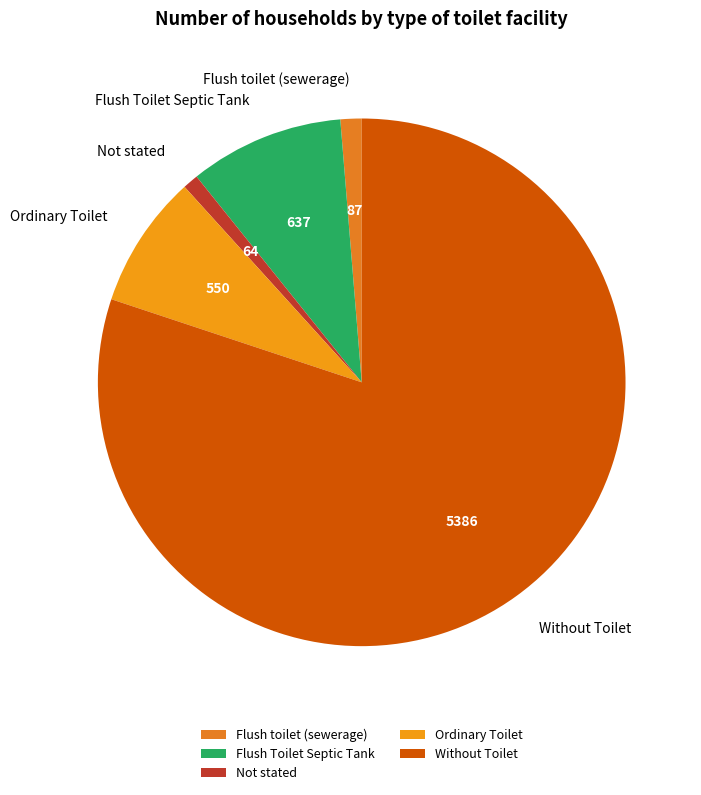

Which slice is the largest?

Without Toilet